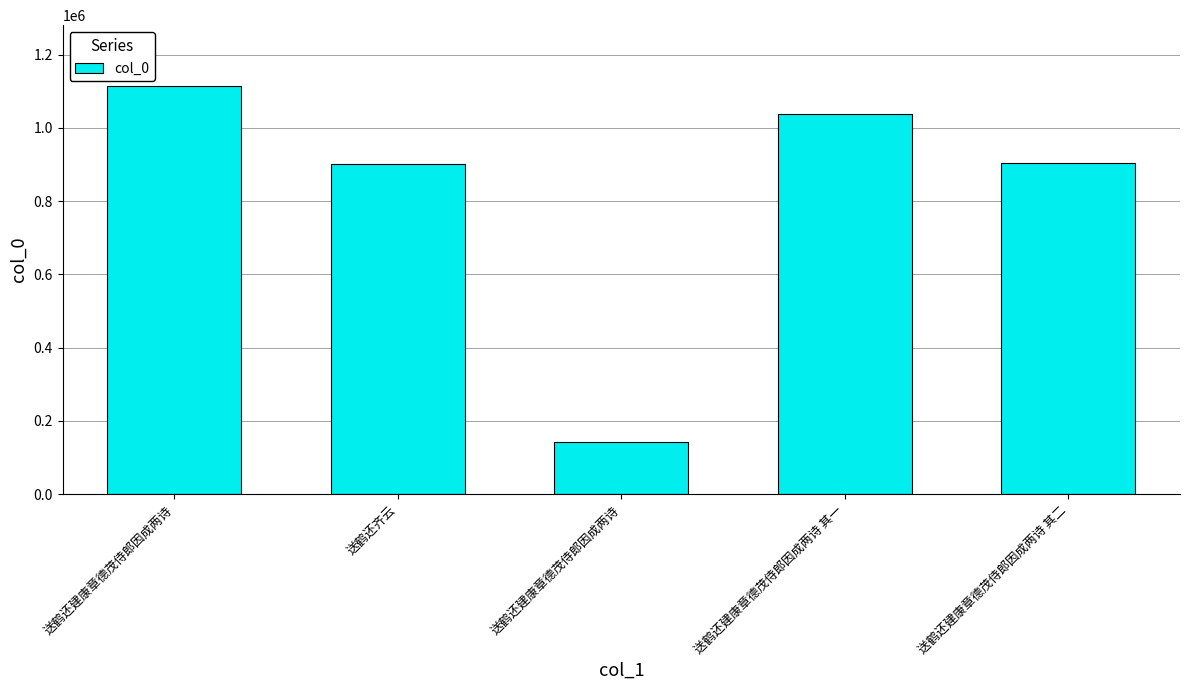

How many values are below 903028?

2